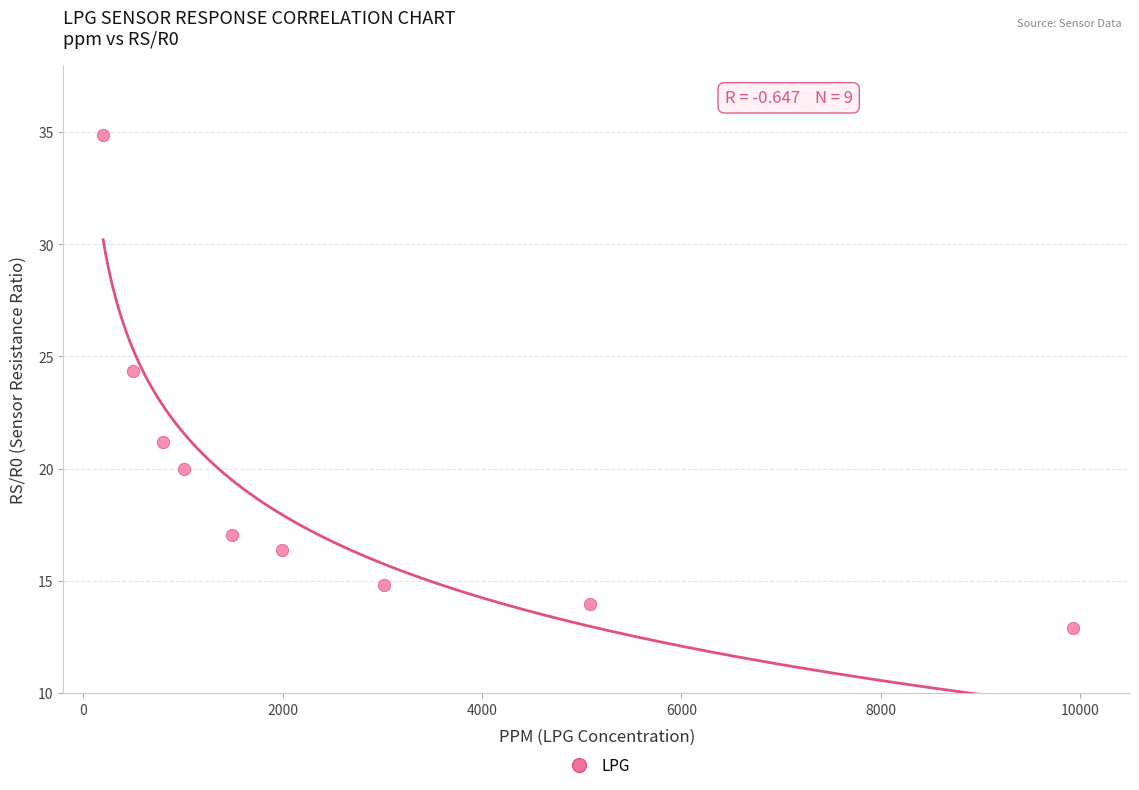

What is the range of X values (max minus min)?

9732.4